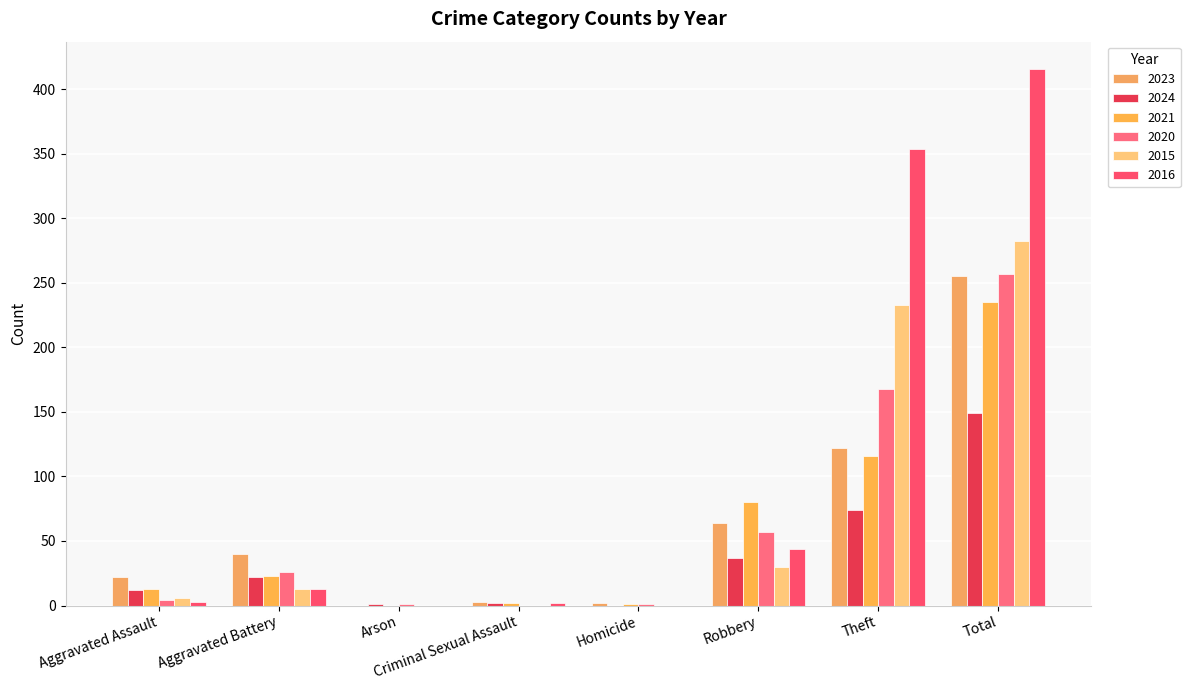

What is the label of the 7th bar from the left?

Theft